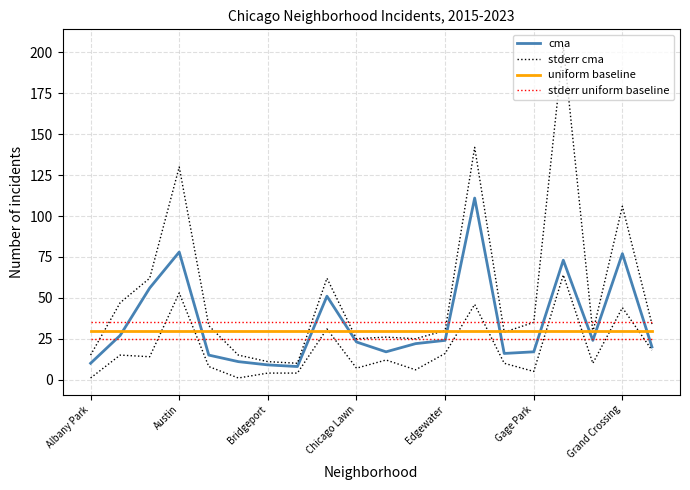

How many lines are shown in the chart?

4